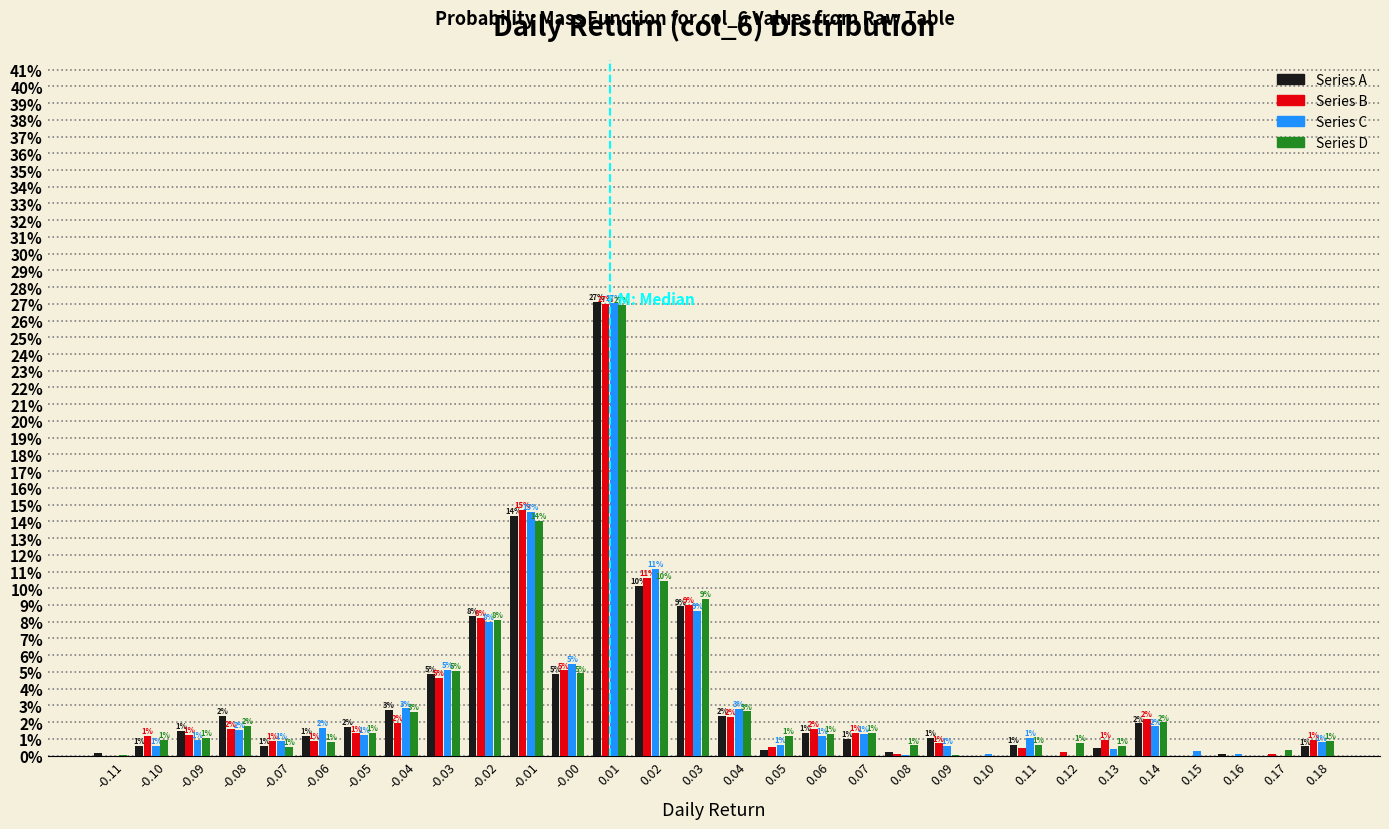

In the Series D series, which range on the x-axis has the tallest bar?

0.005 to 0.015